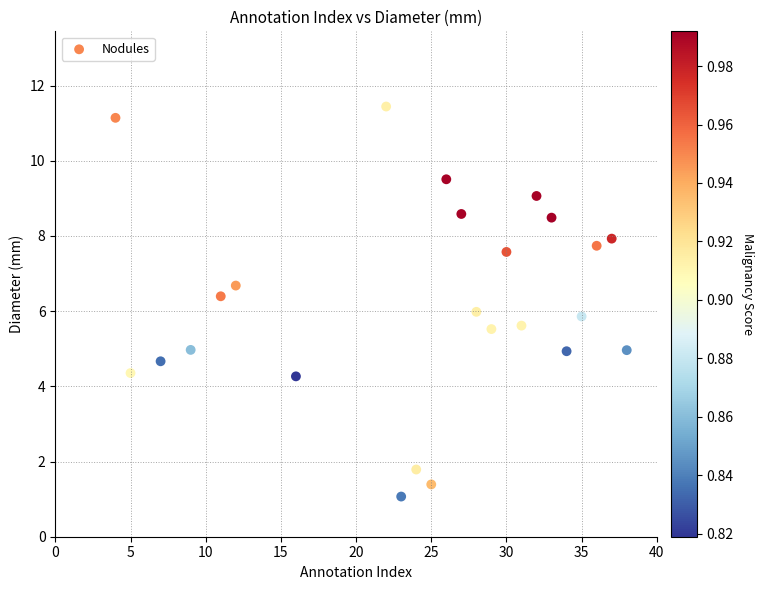

What is the range of Y values (max minus min)?

10.4